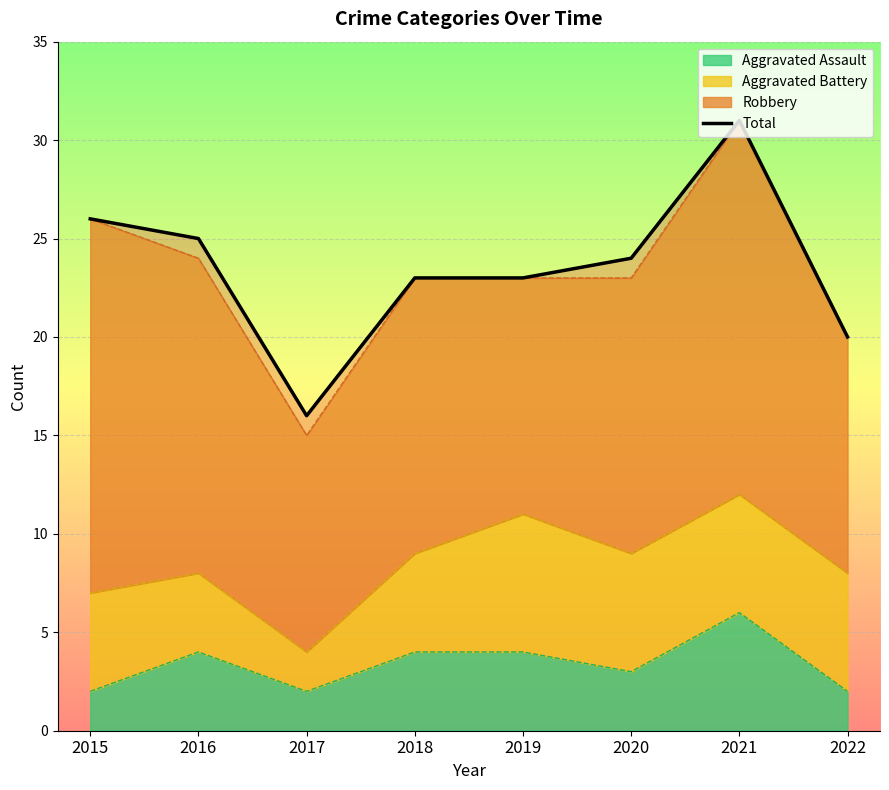

True or false: there are more than 1 points higher than both neighbors.

False